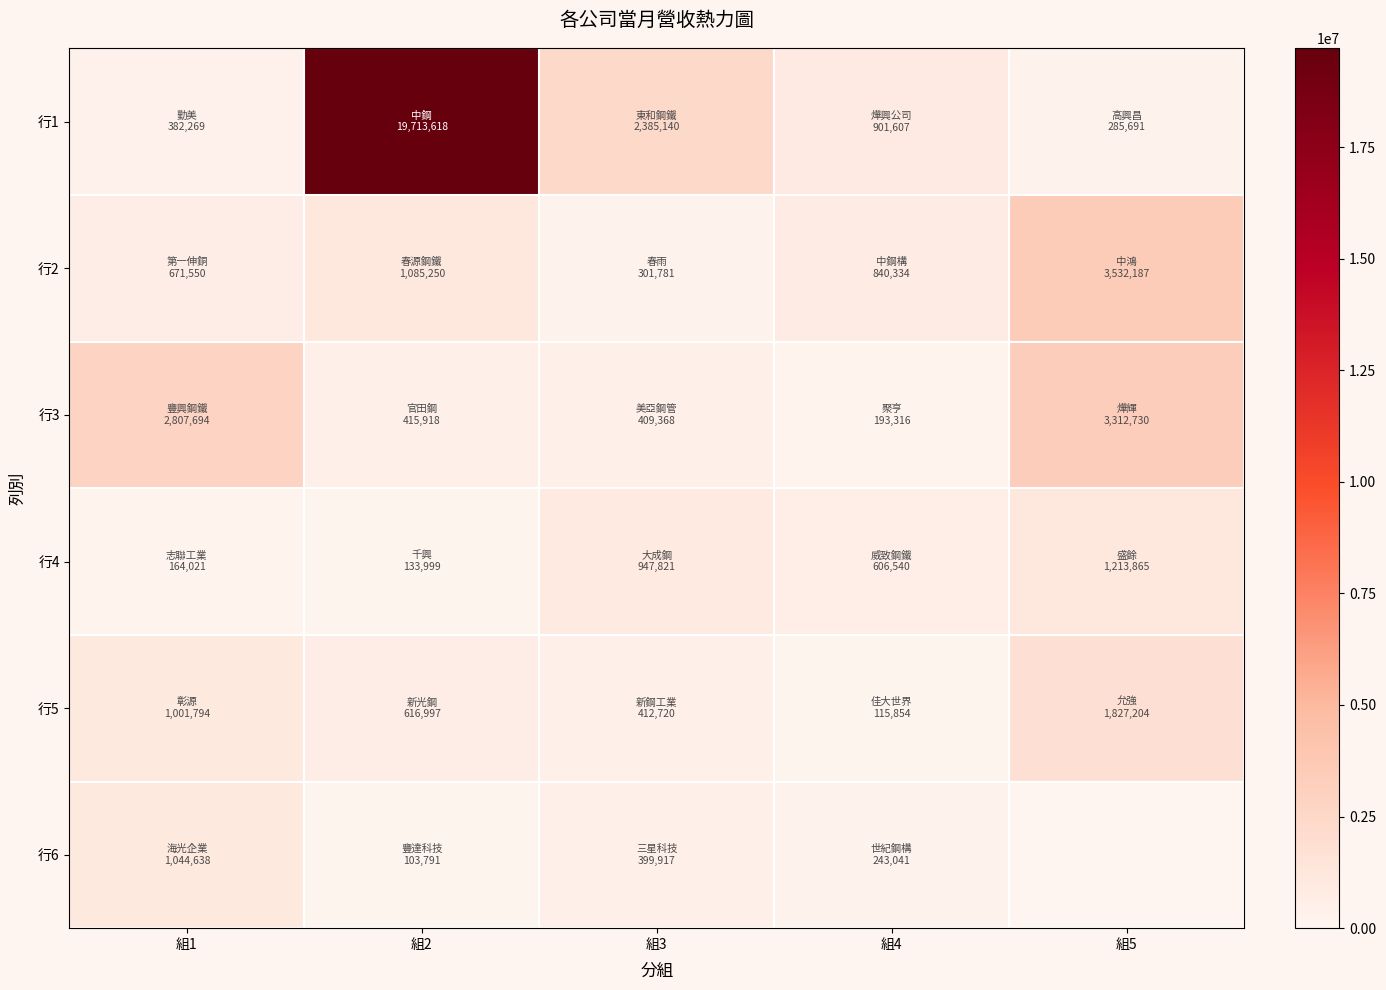

Is it true that 行5 equals 1001794.0 at 組1?

True